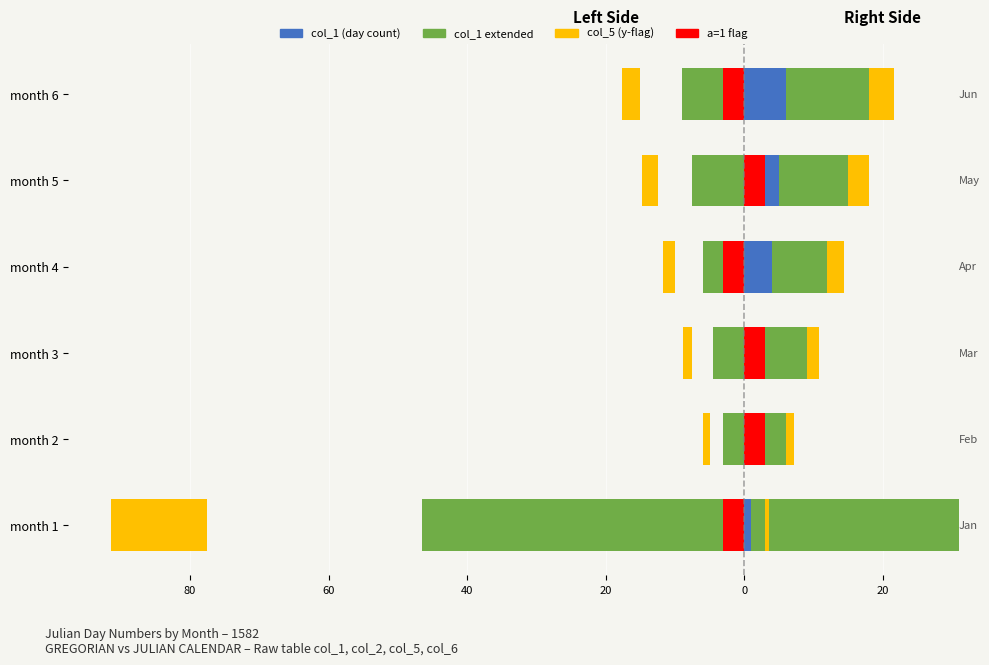

How many bars are there in each group?

4